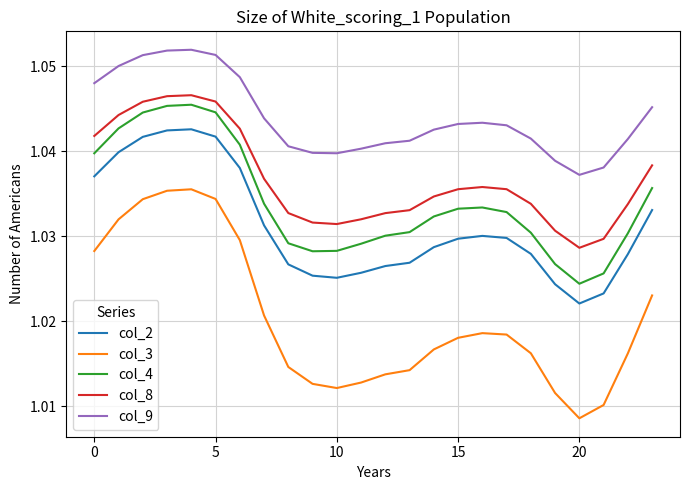

How many lines are shown in the chart?

5